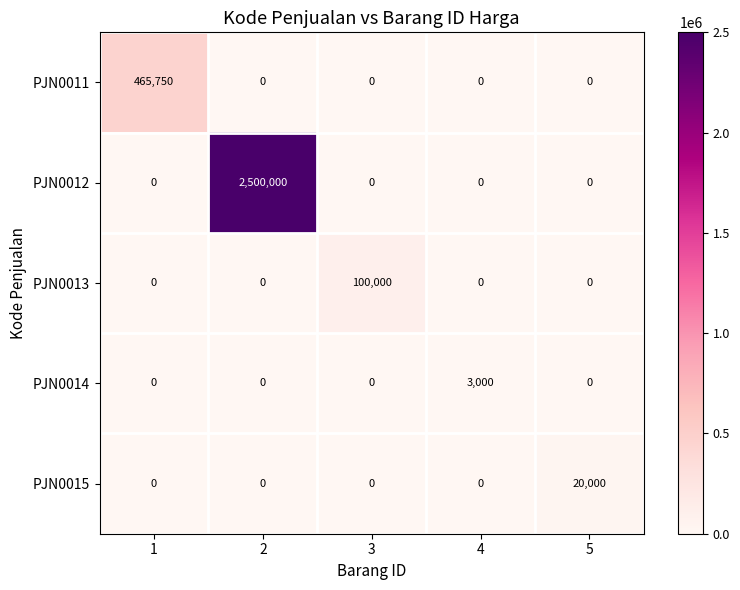

Is it true that PJN0015 equals 8865 at 1?

False